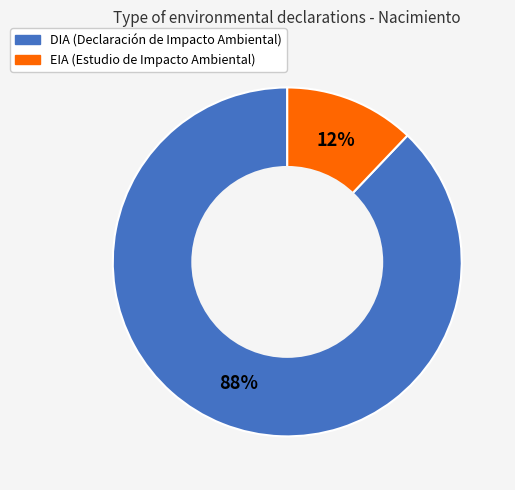

Is DIA the majority of the pie?

Yes